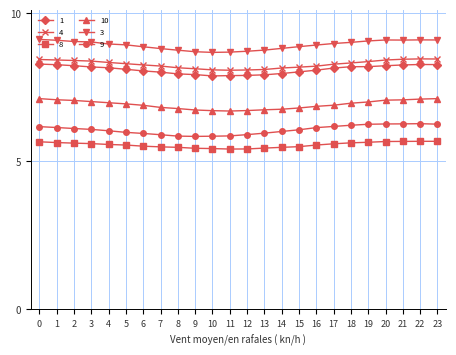

What is the value of the 3 point at the 18th from the left?

9.0